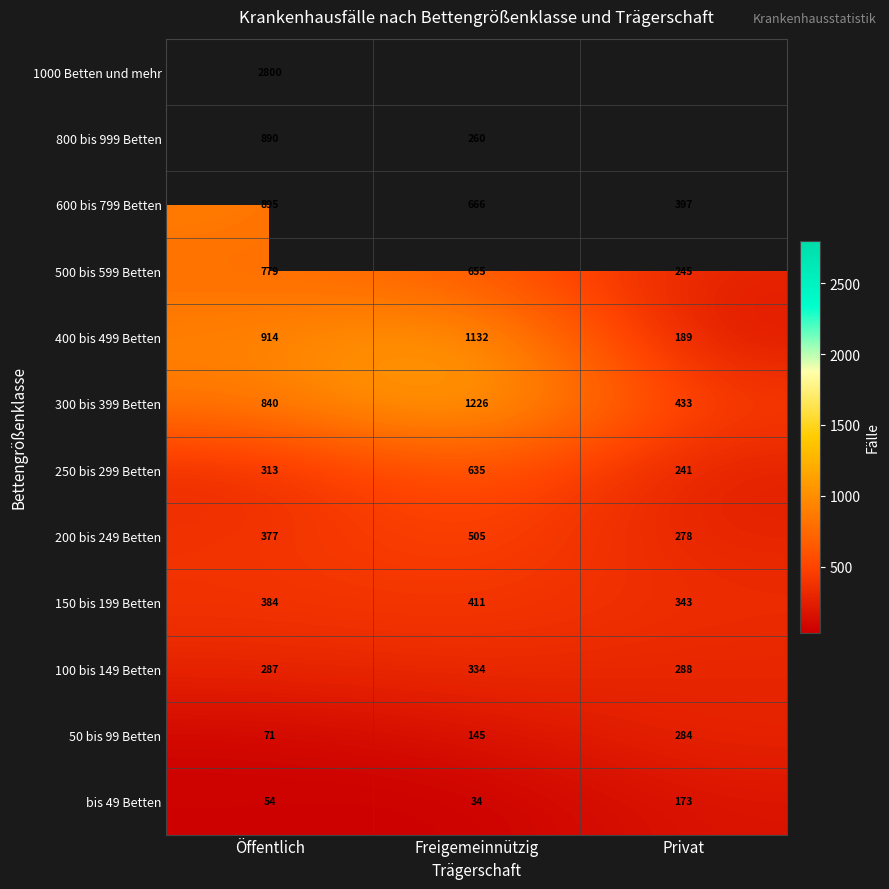

Count the number of data series in this chart.

12